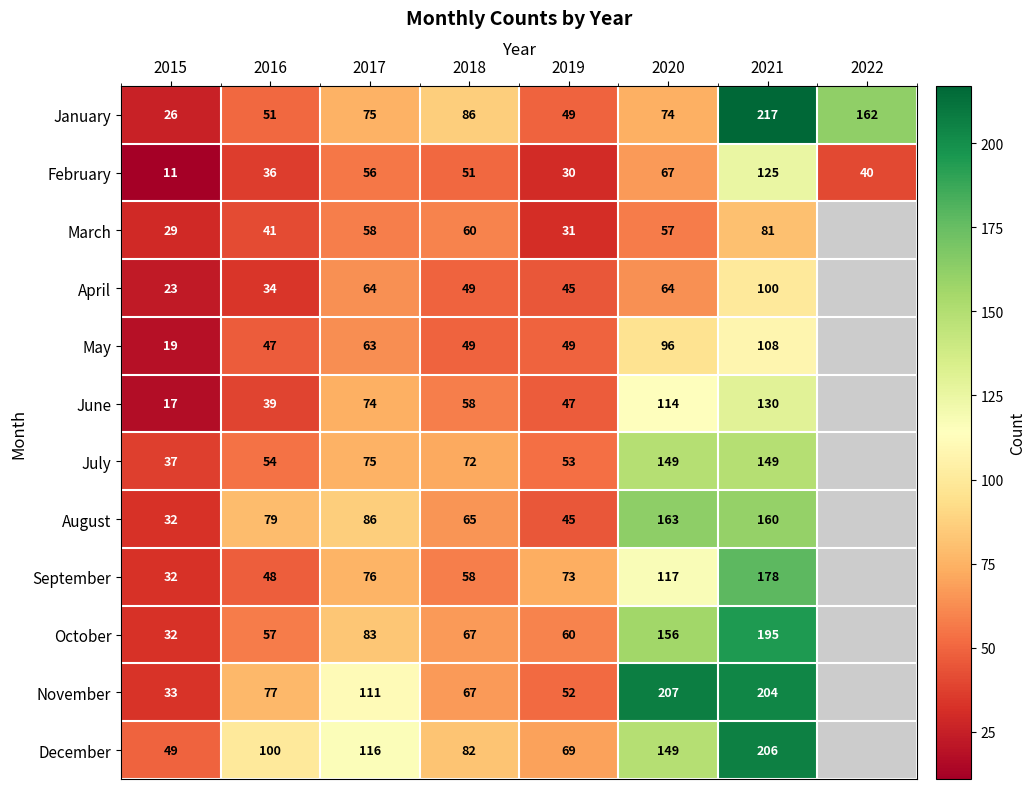

What is the approximate value of February at 2017?

56